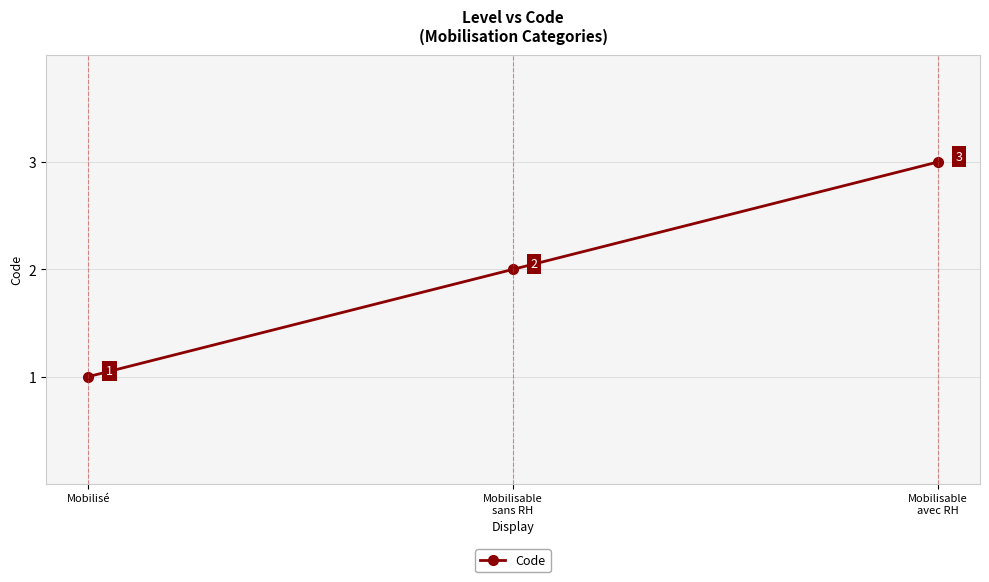

How many values are between 1 and 3?

3